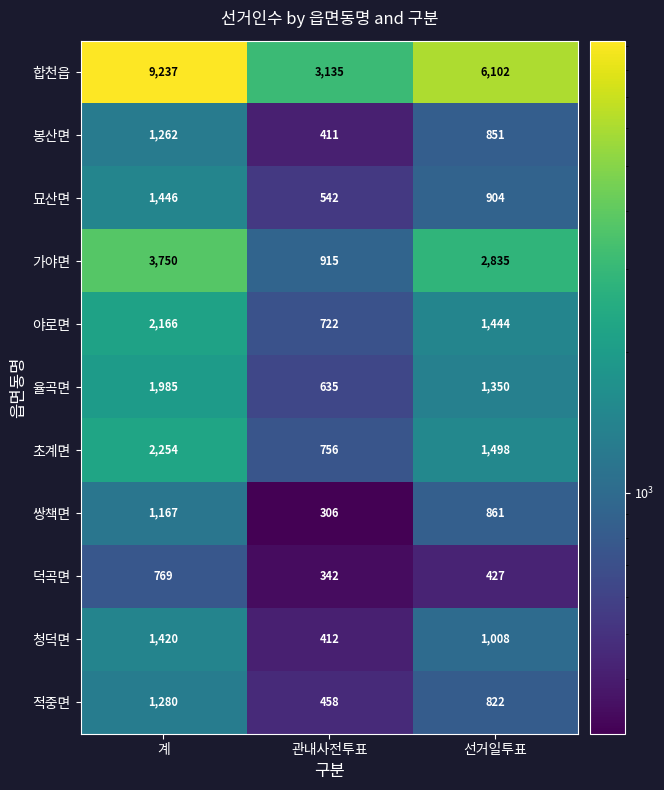

Is the value of 합천읍 at 계 greater than the value of 묘산면 at 계?

Yes